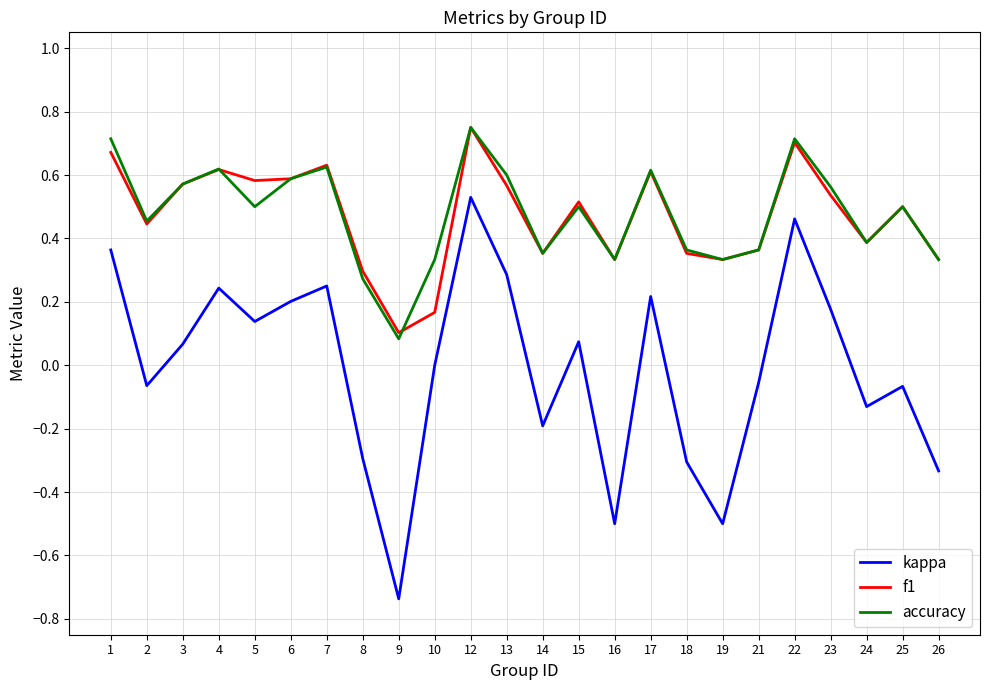

Which series changed the most between 14 and 19?

kappa